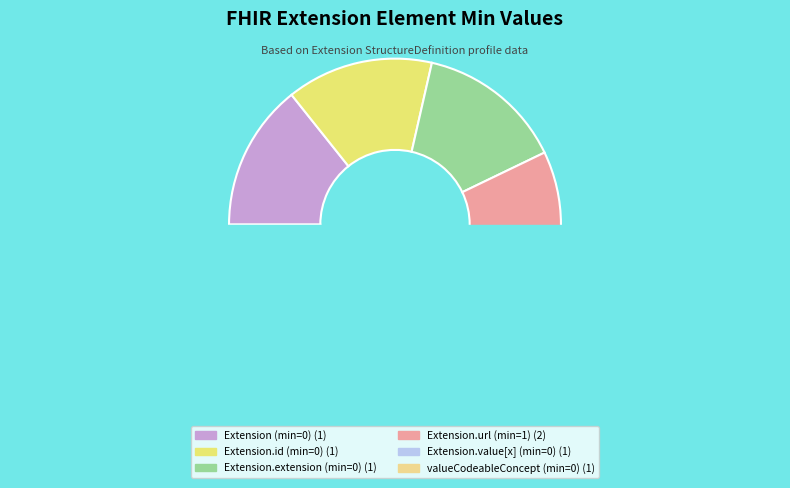

To the nearest percent, what is the average slice percentage?

17%